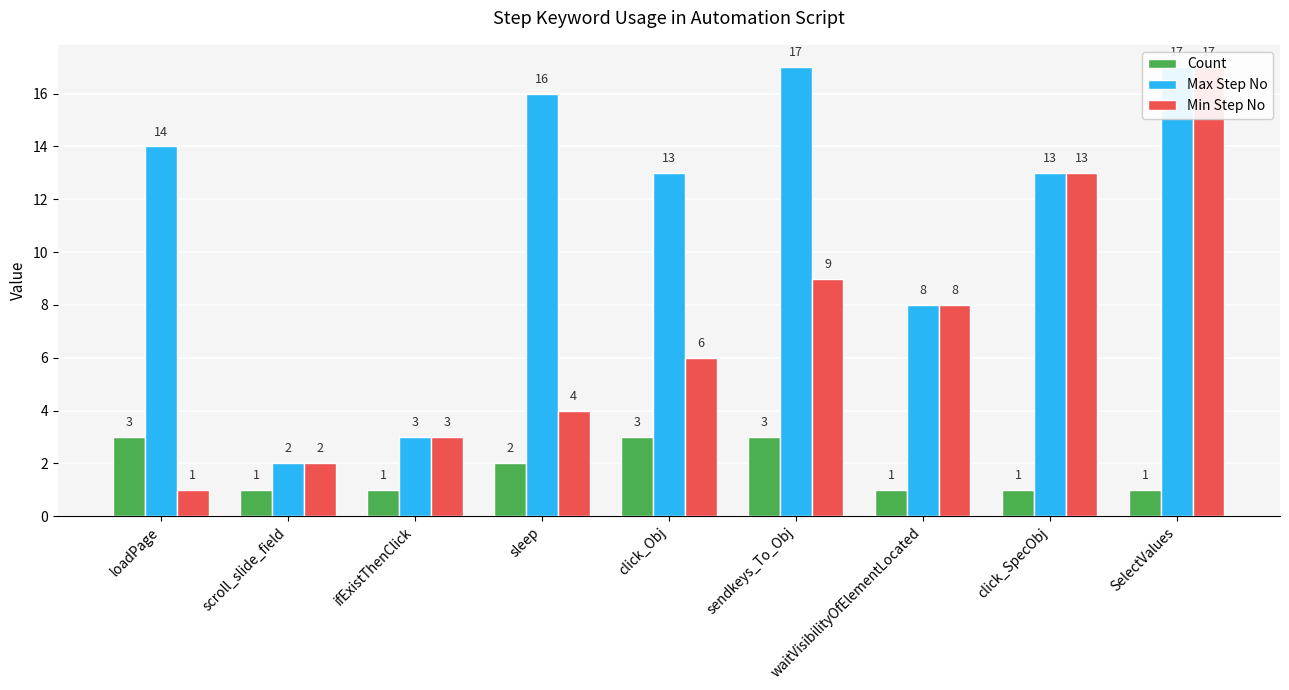

Is the value of Min Step No at sleep greater than the value of Max Step No at waitVisibilityOfElementLocated?

No